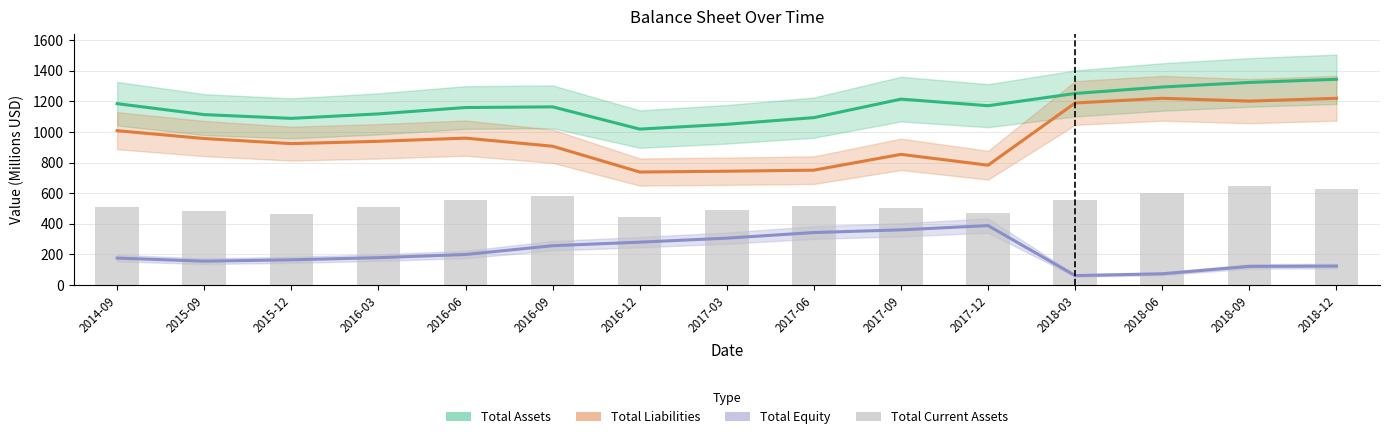

Reading left to right, list all the values displayed in this chart.

Total Assets: 1185.4	1113.8	1089.3	1118.6	1160.2	1164.6	1019.2	1050.6	1094.3	1215.1	1172.1	1252.0	1294.3	1324.1	1344.8
Total Liabilities: 1009.0	957.5	924.2	939.4	960.3	907.3	738.8	743.9	750.9	854.2	783.4	1190.0	1220.5	1202.0	1220.6
Total Equity: 176.5	156.3	165.1	179.2	199.9	257.2	280.5	306.7	343.4	360.9	388.7	62.1	73.8	122.1	124.2
Total Current Assets: 510.0	481.5	466.3	507.5	557.8	582.9	447.9	487.5	519.4	505.8	470.6	554.5	604.5	647.1	625.6